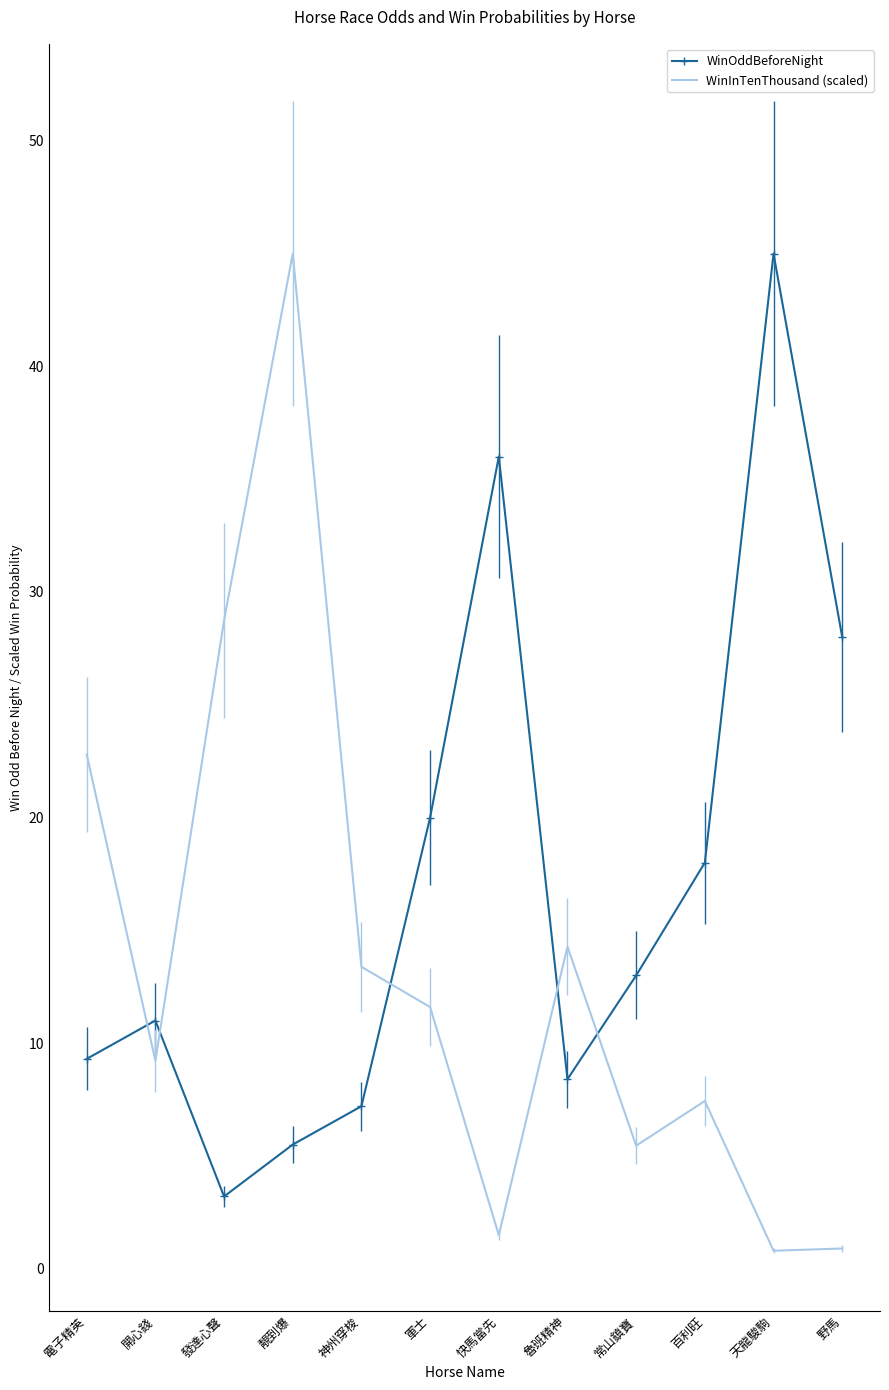

True or false: WinInTenThousand (scaled) has a value of 9.2 at 開心錢.

True